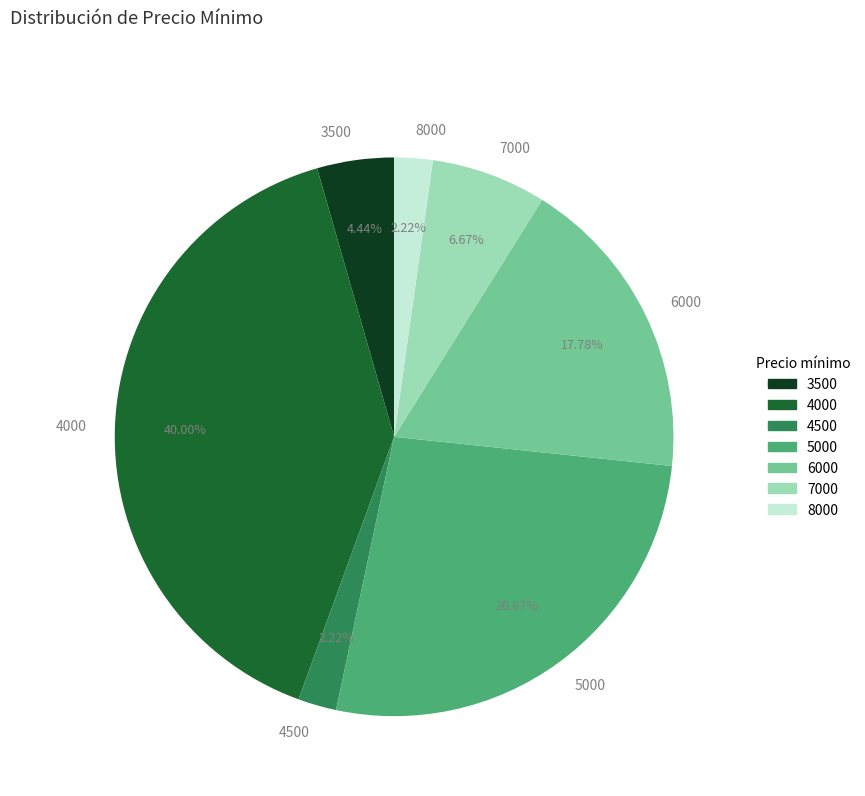

How many slices are in this pie chart?

7